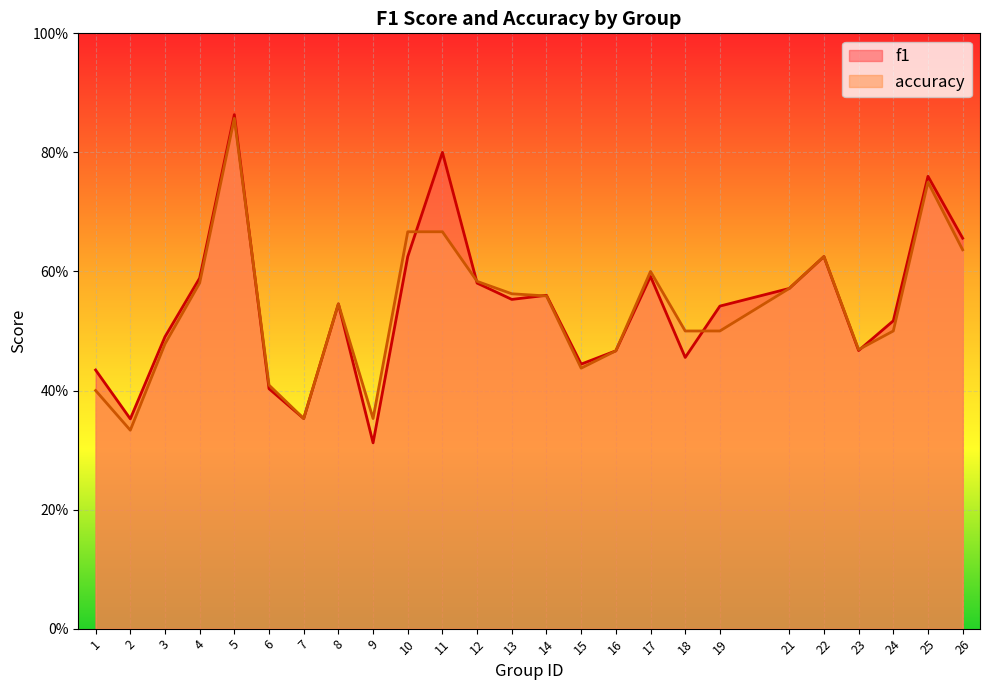

Reading left to right, what are all the values shown in this chart?

f1: 1=0.4	2=0.4	3=0.5	4=0.6	5=0.9	6=0.4	7=0.4	8=0.5	9=0.3	10=0.6	11=0.8	12=0.6	13=0.6	14=0.6	15=0.4	16=0.5	17=0.6	18=0.5	19=0.5	21=0.6	22=0.6	23=0.5	24=0.5	25=0.8	26=0.7
accuracy: 1=0.4	2=0.3	3=0.5	4=0.6	5=0.9	6=0.4	7=0.4	8=0.5	9=0.4	10=0.7	11=0.7	12=0.6	13=0.6	14=0.6	15=0.4	16=0.5	17=0.6	18=0.5	19=0.5	21=0.6	22=0.6	23=0.5	24=0.5	25=0.8	26=0.6